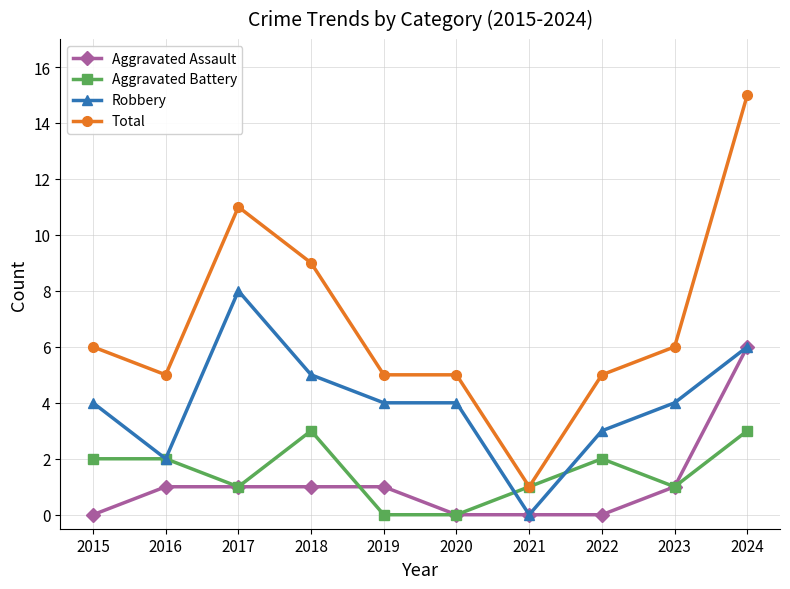

Which series changed the most between 2017 and 2024?

Aggravated Assault